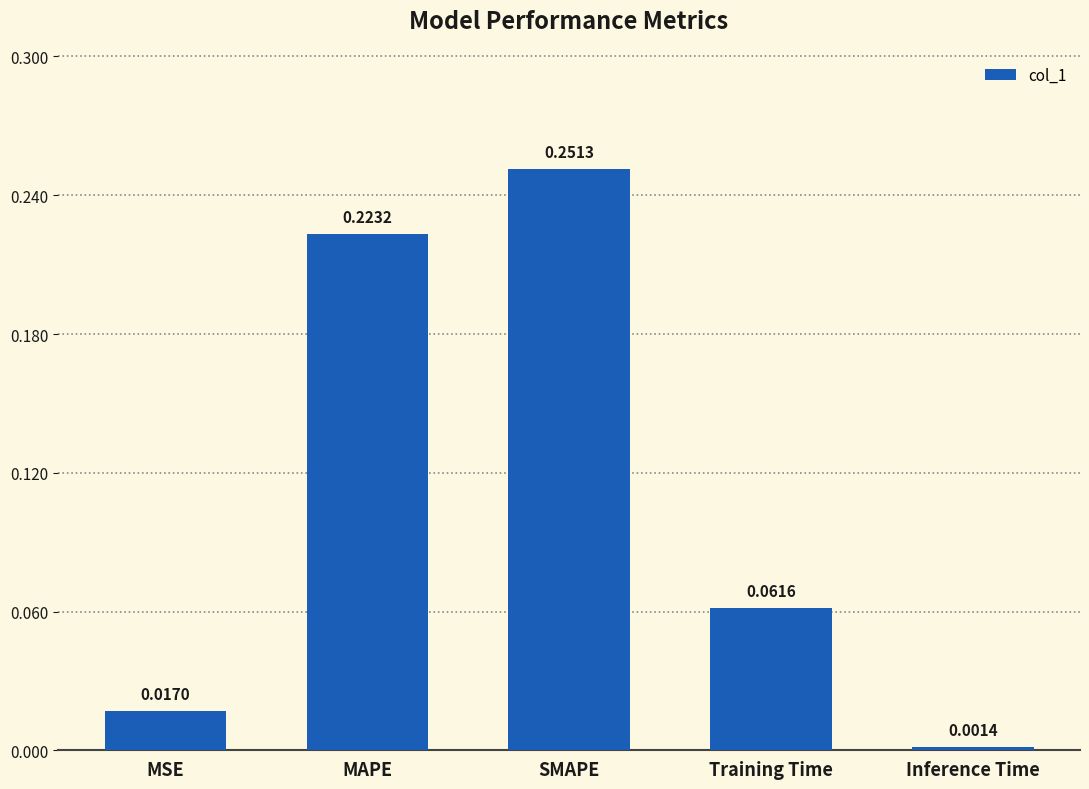

What is the change in value from MAPE to Inference Time?

-0.2